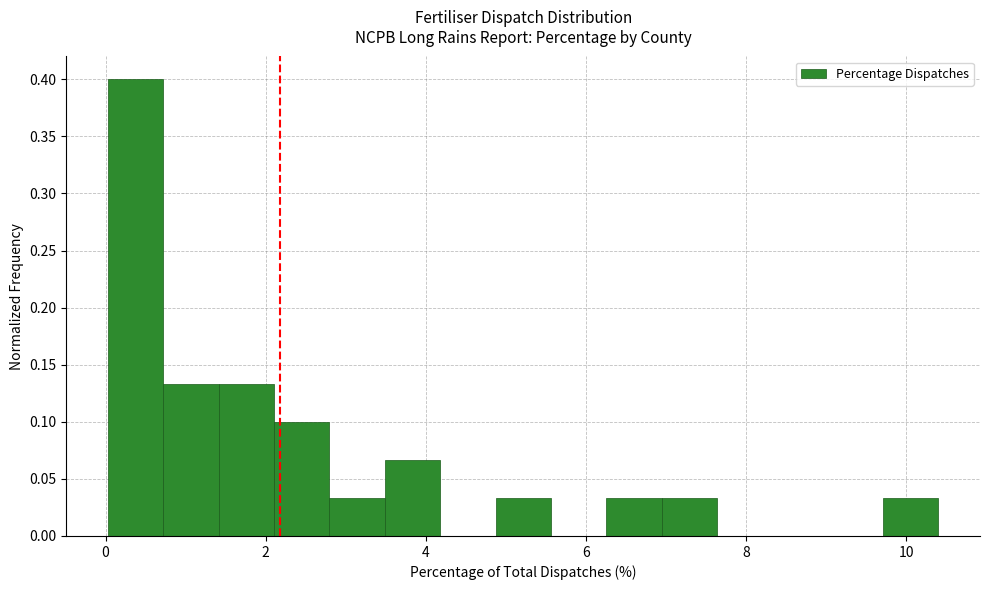

Read against the x-axis, roughly where is the centre of the tallest bar?

0.4